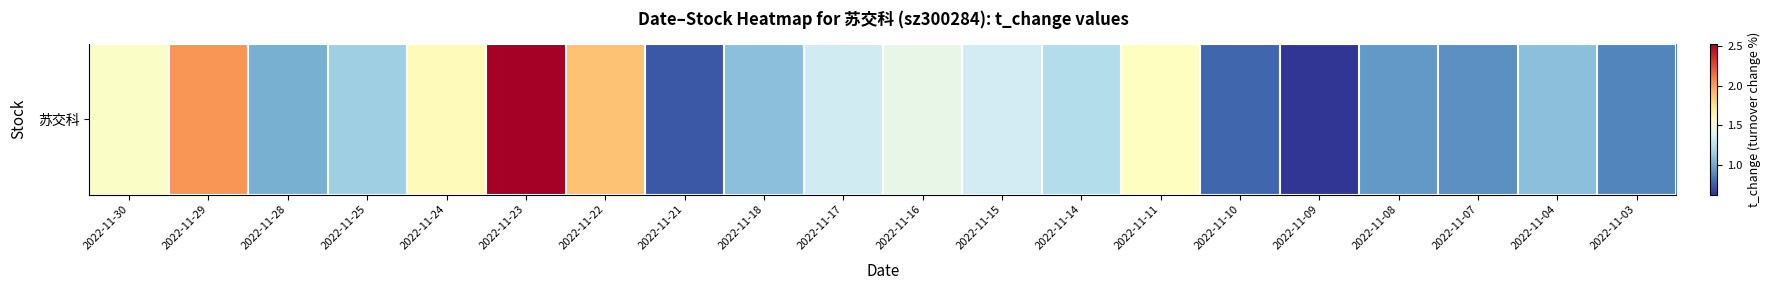

What is the greatest value displayed?

2.5